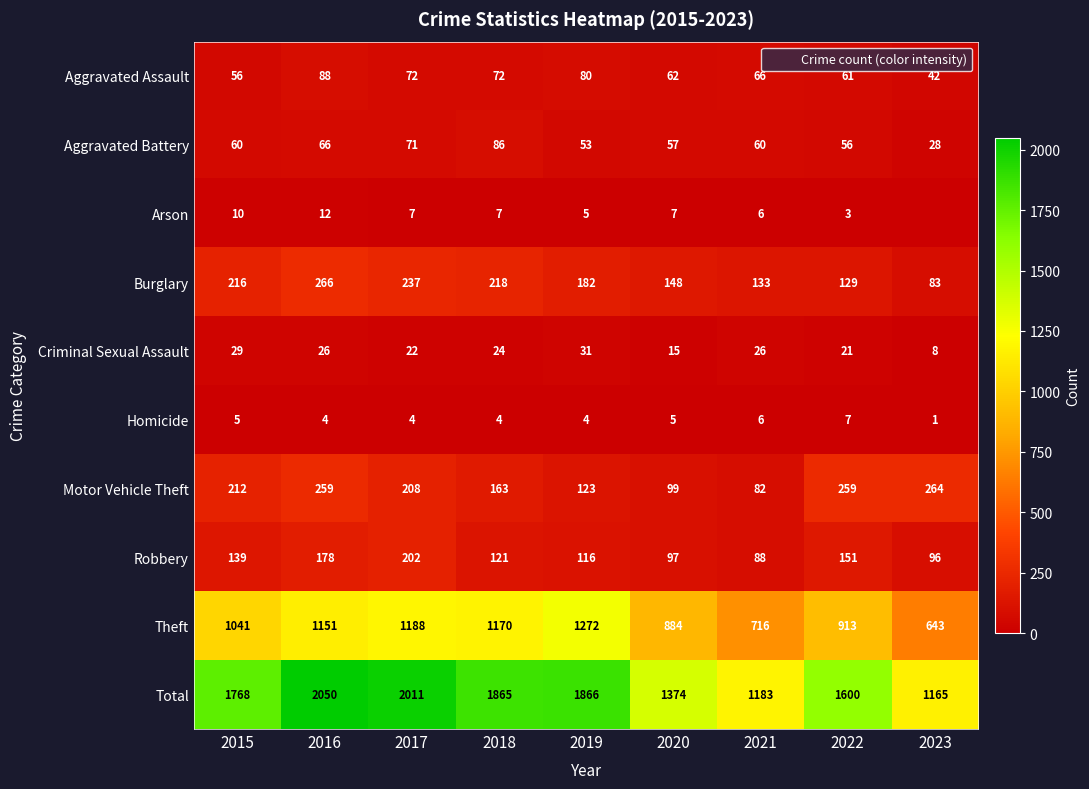

What is the total value across all series at 2019?

3732